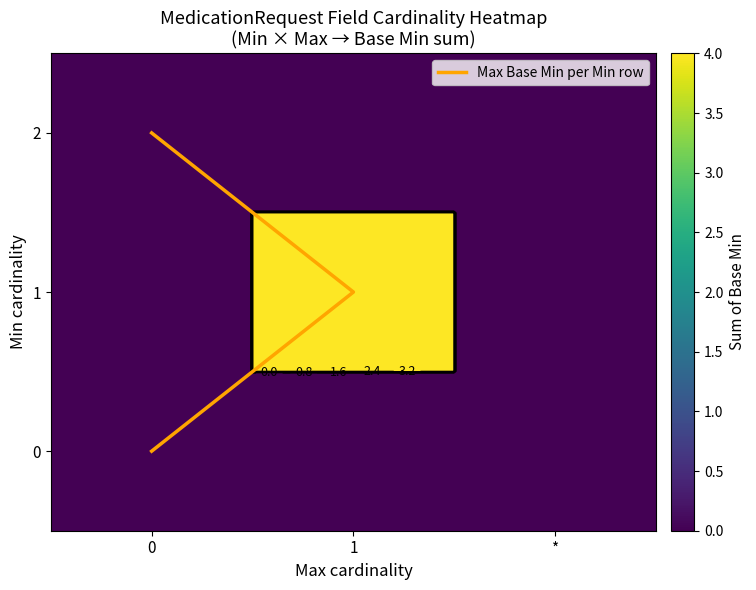

Which series has the largest total across all categories?

1